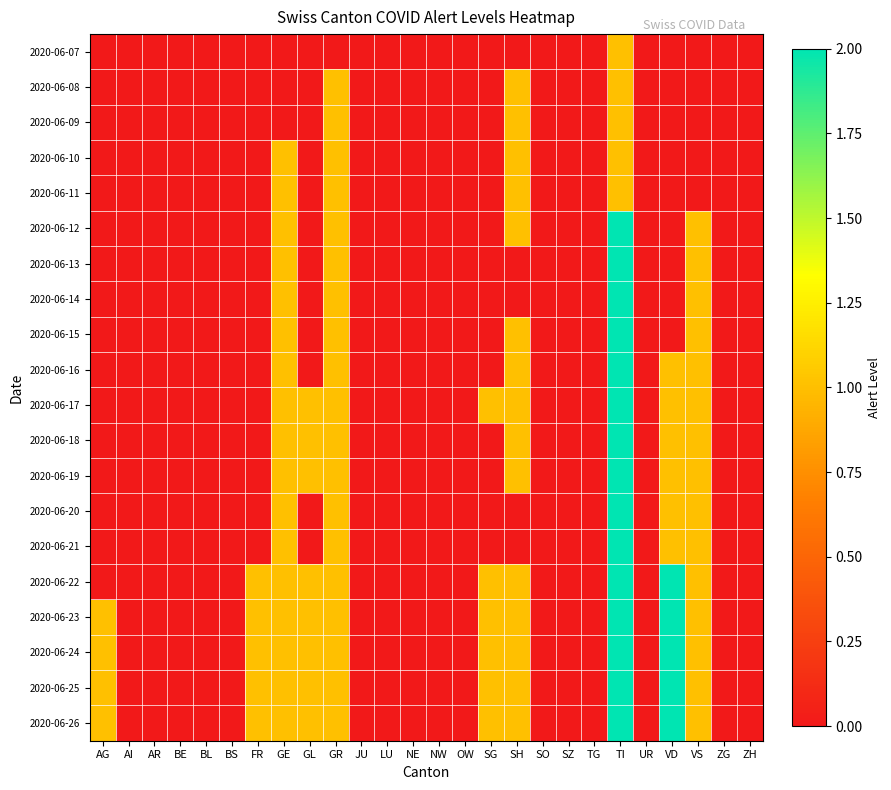

Between AR and UR, which is larger?

AR